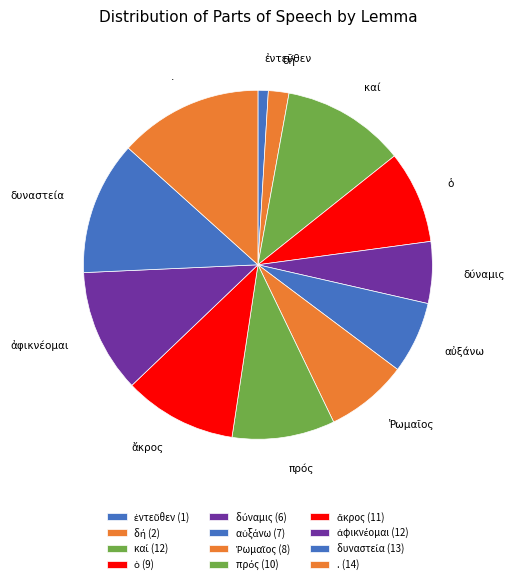

Does any single category account for the majority?

No